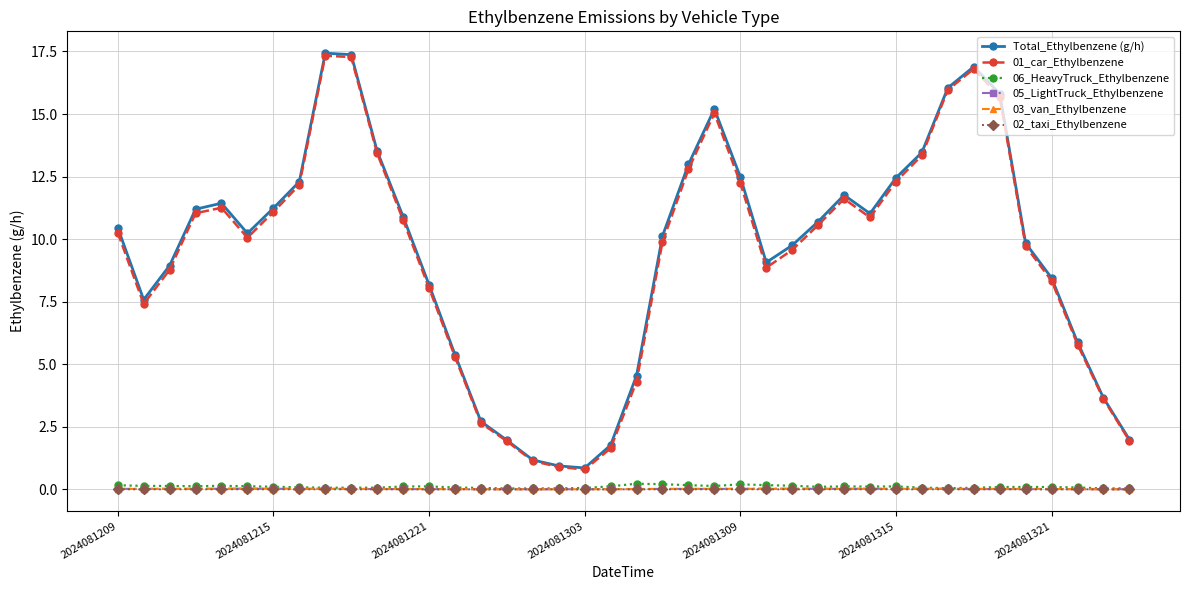

At how many categories does at least one series exceed 7?

29